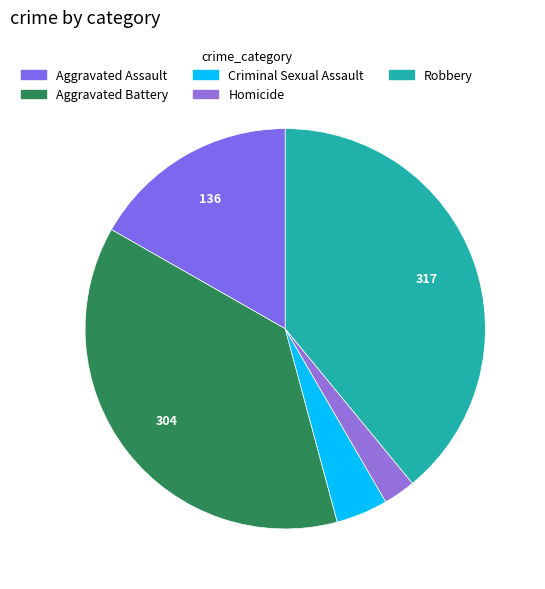

What is the change in value from Aggravated Battery to Robbery?

+13